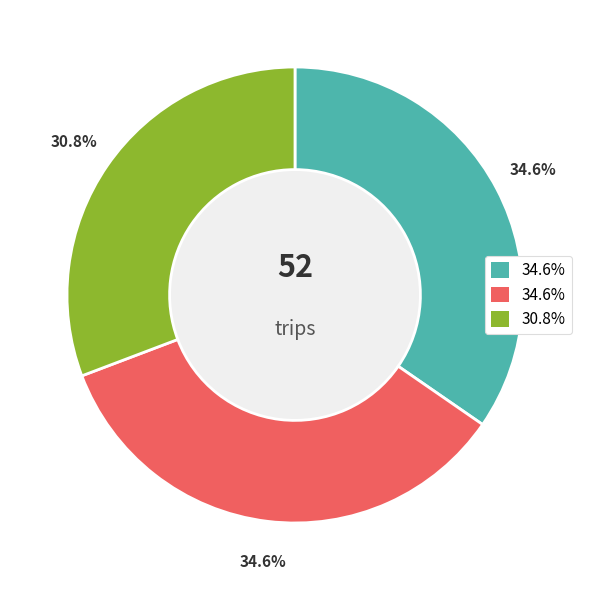

Does any single category account for the majority?

No